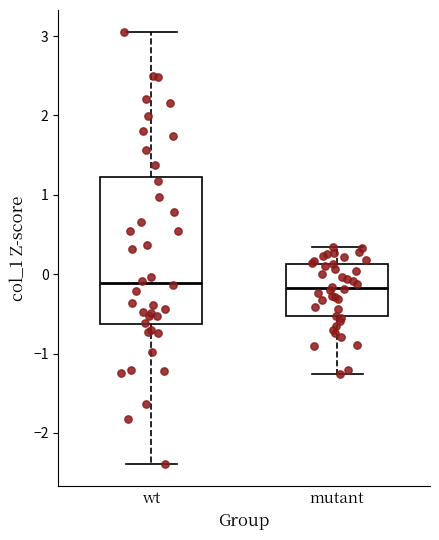

Comparing the boxes themselves (not the whiskers), which one is the tallest?

wt